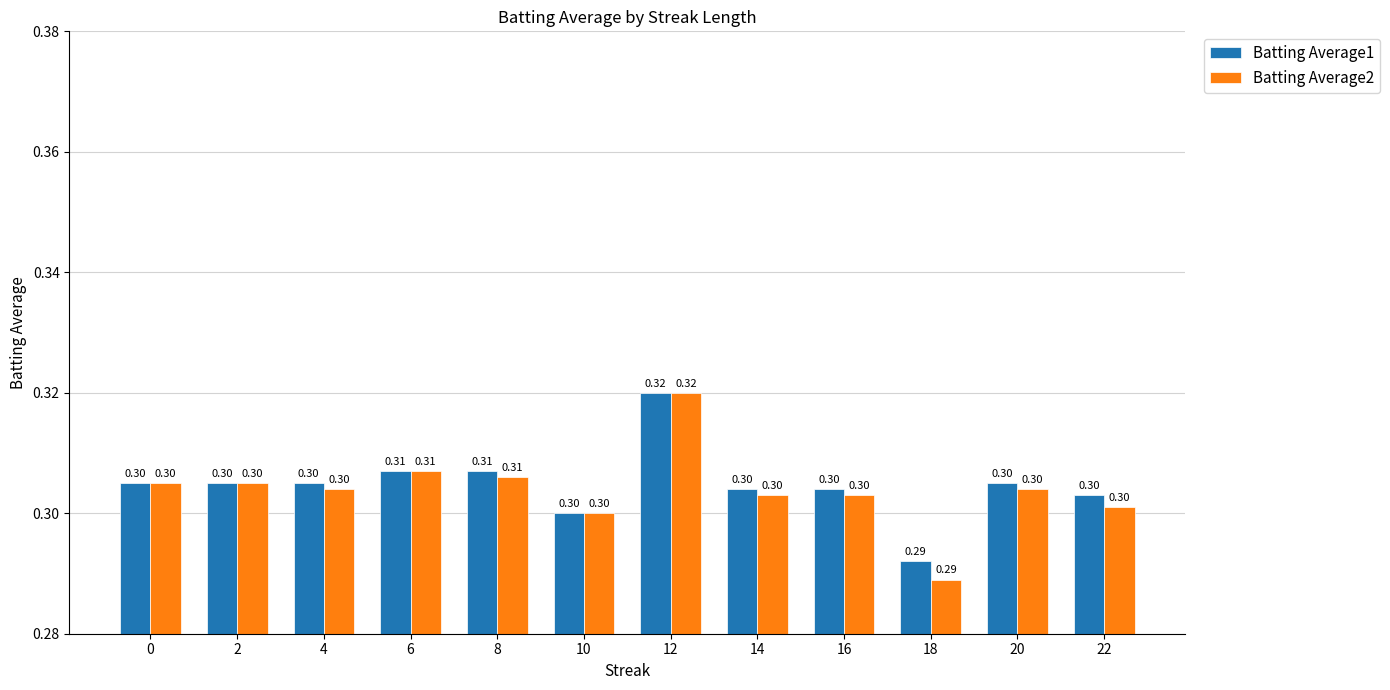

What is the sum of the Batting Average1 values at 2 and 22?

0.6